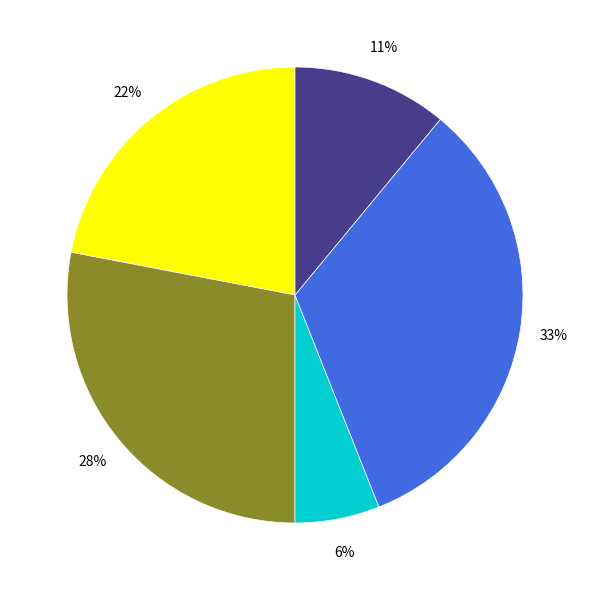

Count the number of slices in the pie.

5